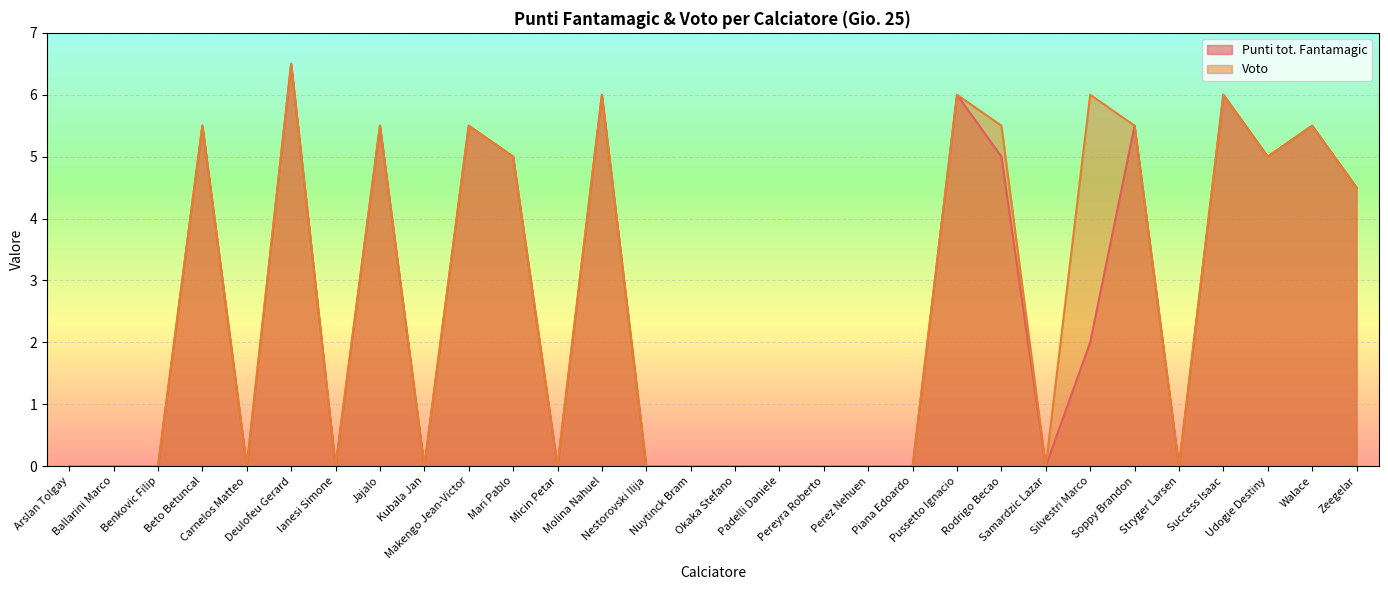

How many lines are shown in the chart?

2